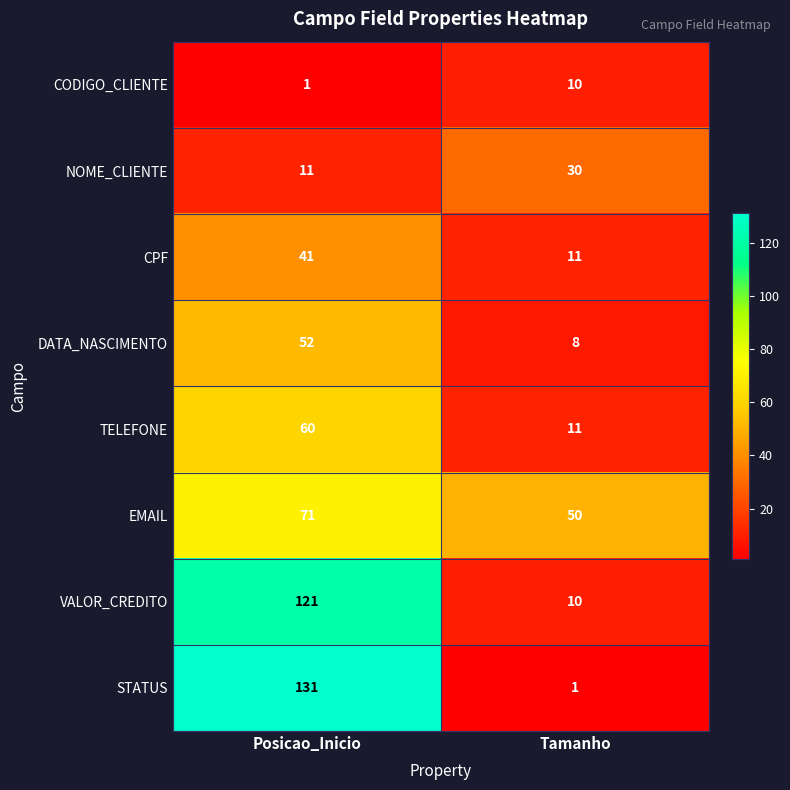

List the labels in order of DATA_NASCIMENTO value, largest first.

Posicao_Inicio, Tamanho